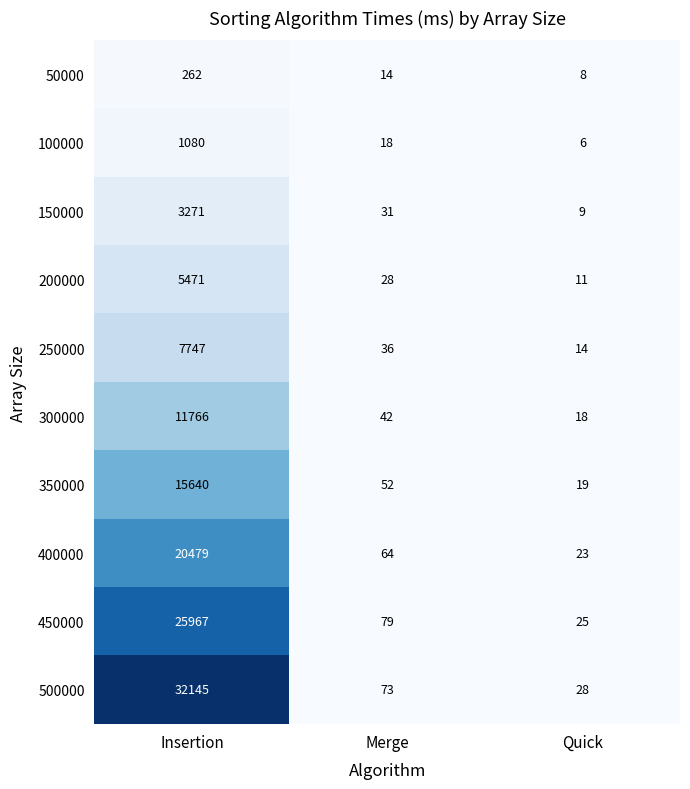

What is the minimum value shown in the chart?

6